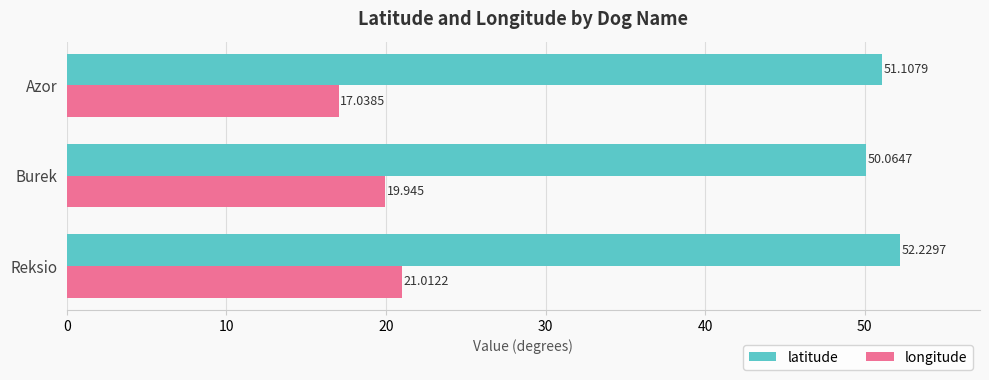

List the series in order of their overall mean, lowest first.

longitude, latitude